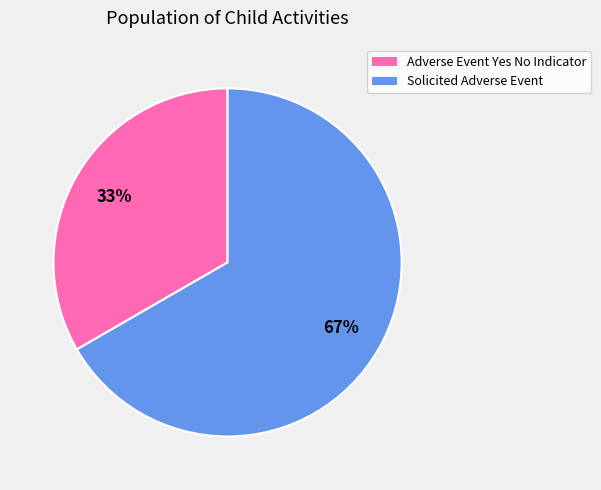

Which category accounts for the majority?

Solicited Adverse Event